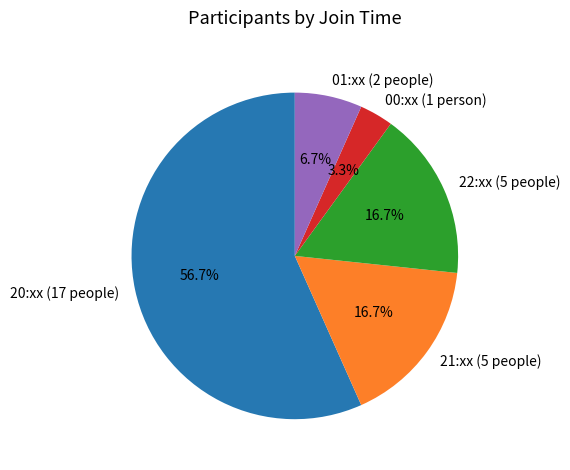

Is 20:xx (17 people) the majority of the pie?

Yes